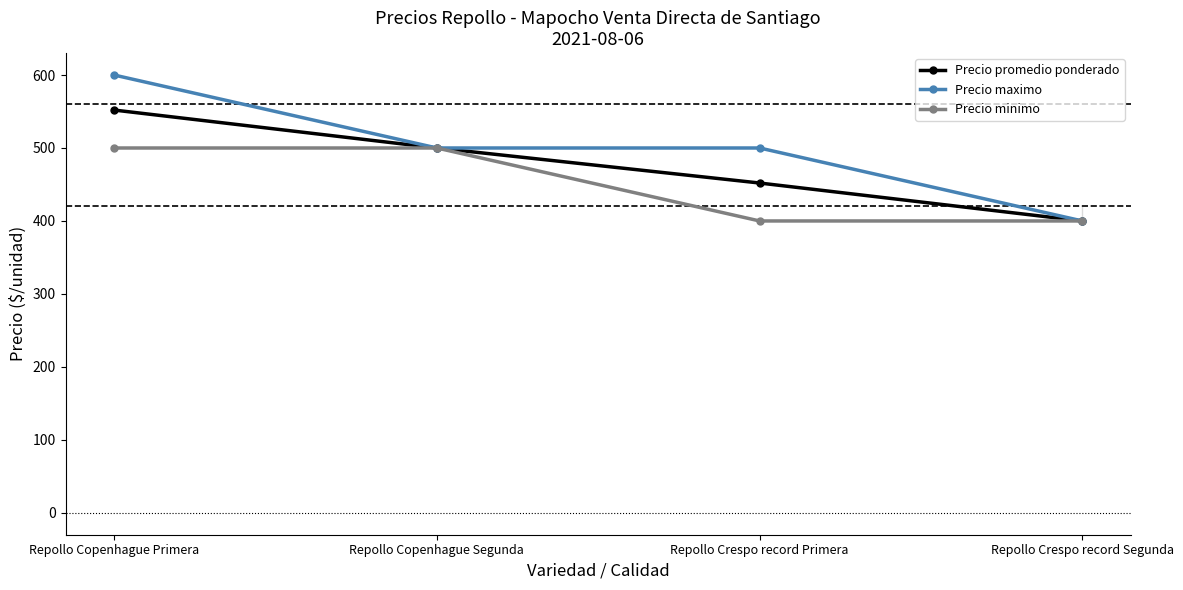

What is the approximate value of Precio promedio ponderado at Repollo Copenhague Segunda?

500